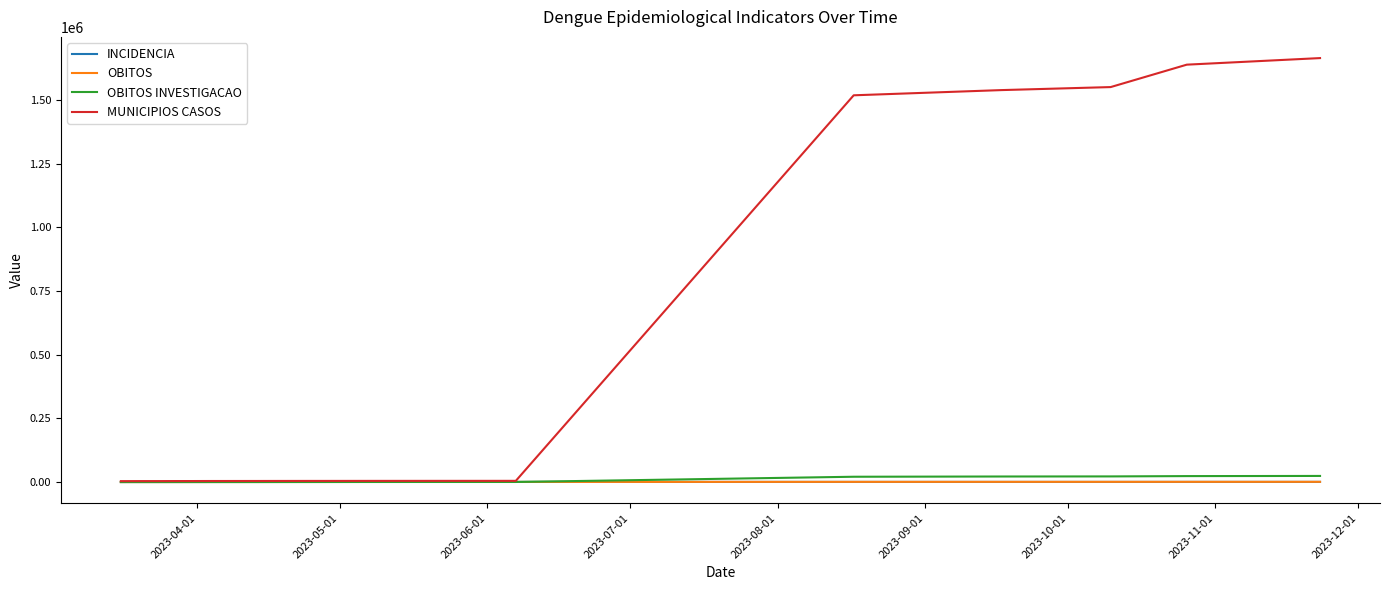

How many lines are shown in the chart?

4